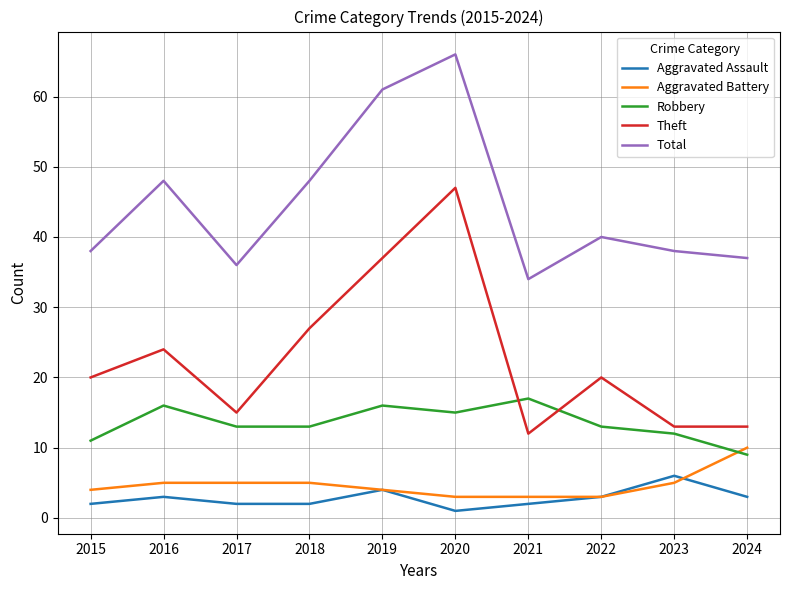

What is the approximate value of Theft at 2017?

15